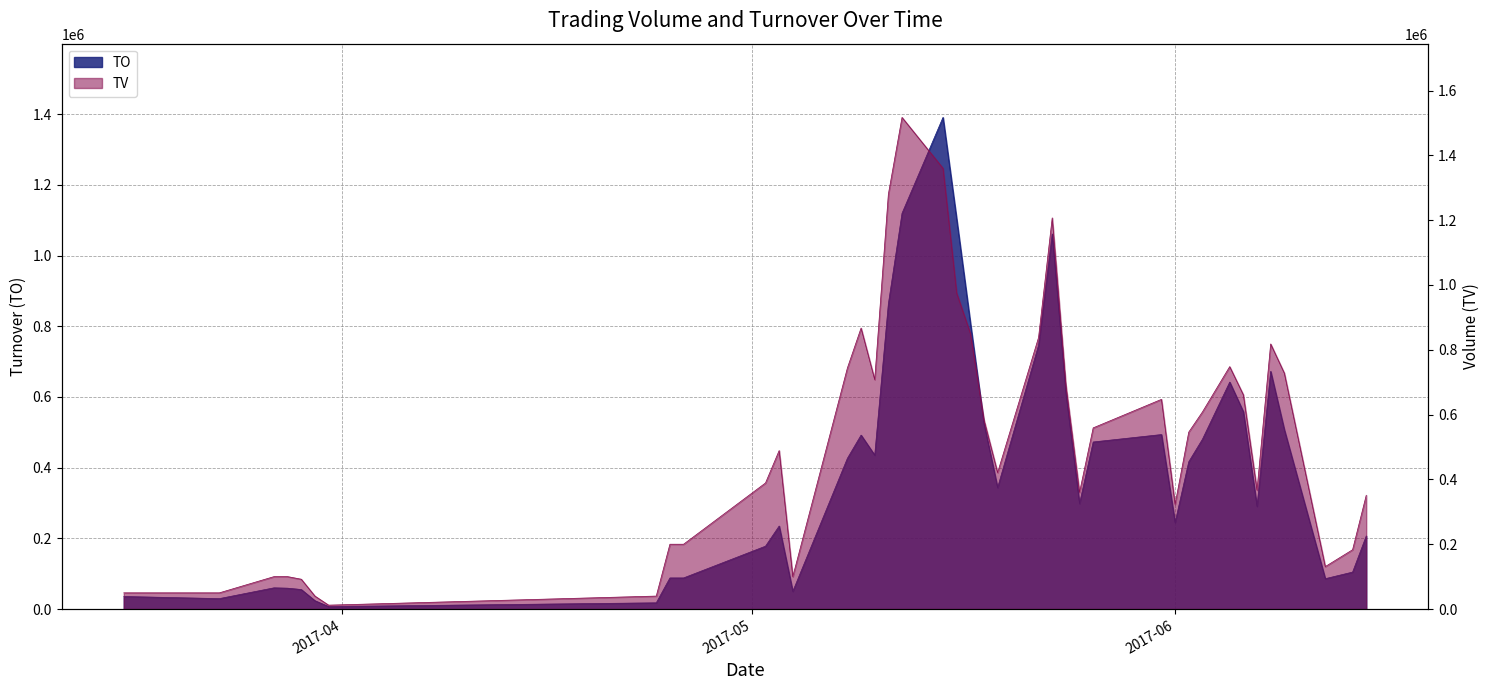

Between 2017-04-25 and 2017-06-12, which series saw the biggest shift?

TV